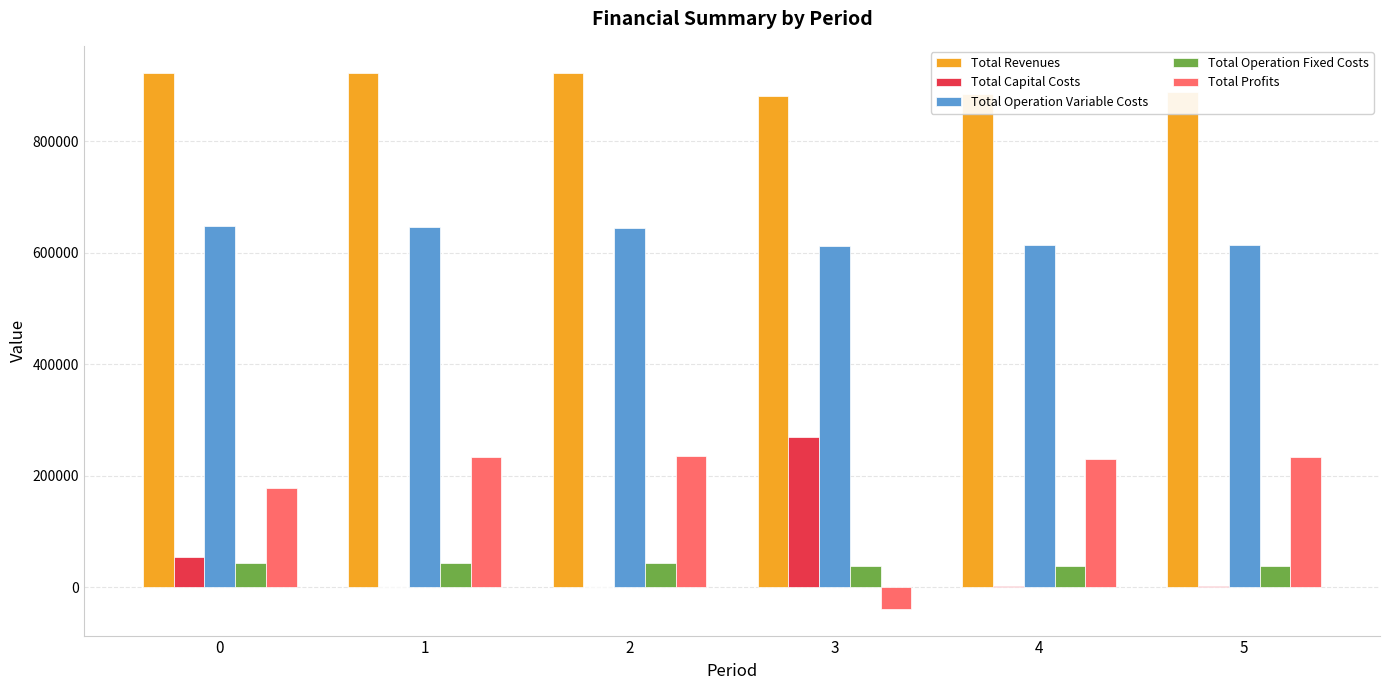

Is the value of Total Profits at 2 greater than the value of Total Operation Fixed Costs at 3?

Yes